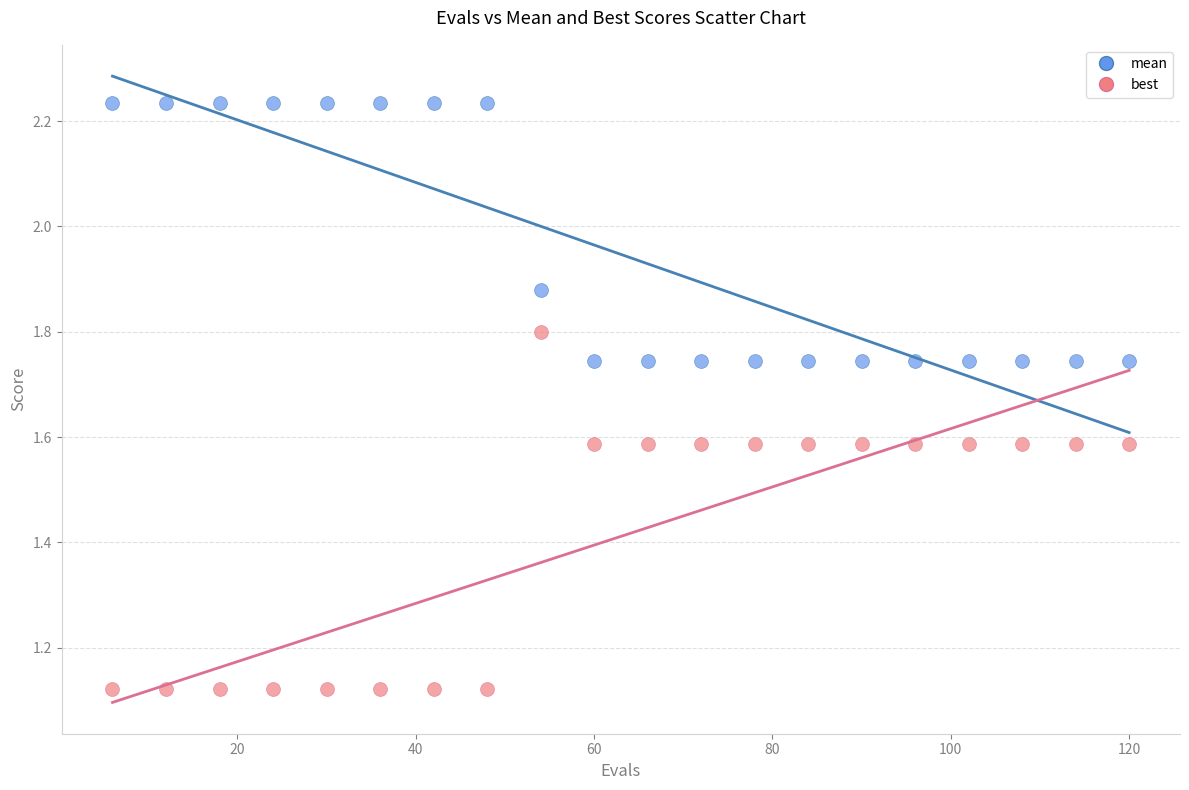

Which series has the largest Y range (max minus min)?

best